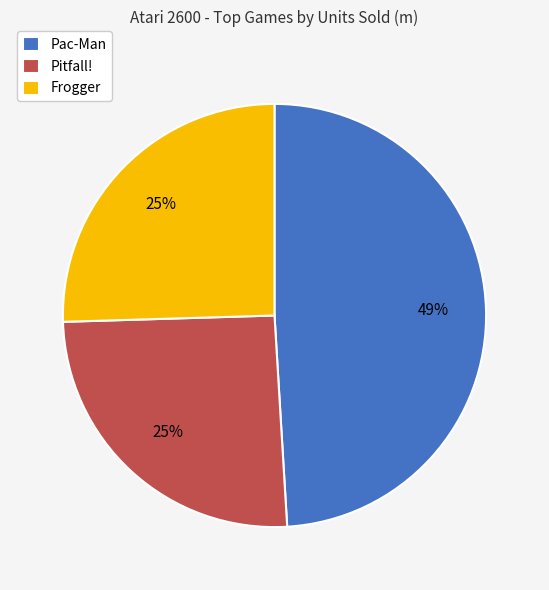

Which category has the biggest portion of the pie?

Pac-Man